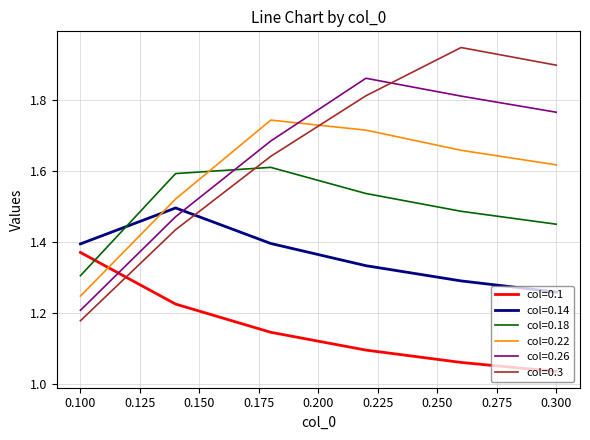

True or false: col=0.26 and col=0.1 intersect in this chart.

True